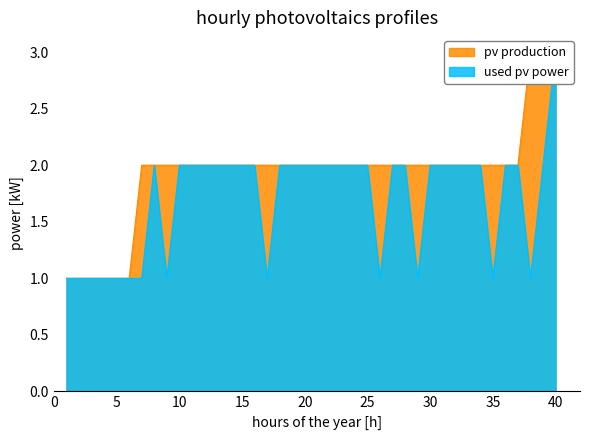

Which series has the largest range (max minus min)?

pv production